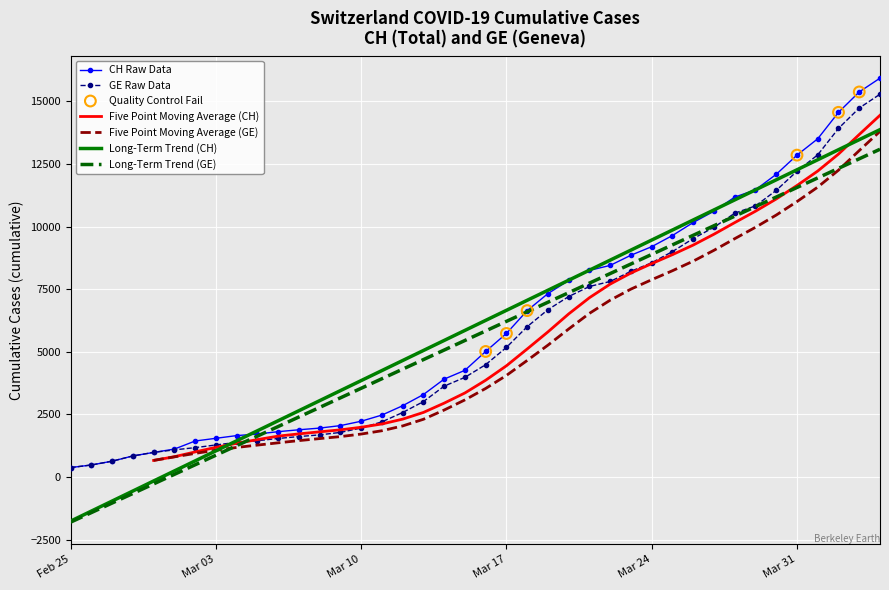

Which series has the largest Y range (max minus min)?

CH